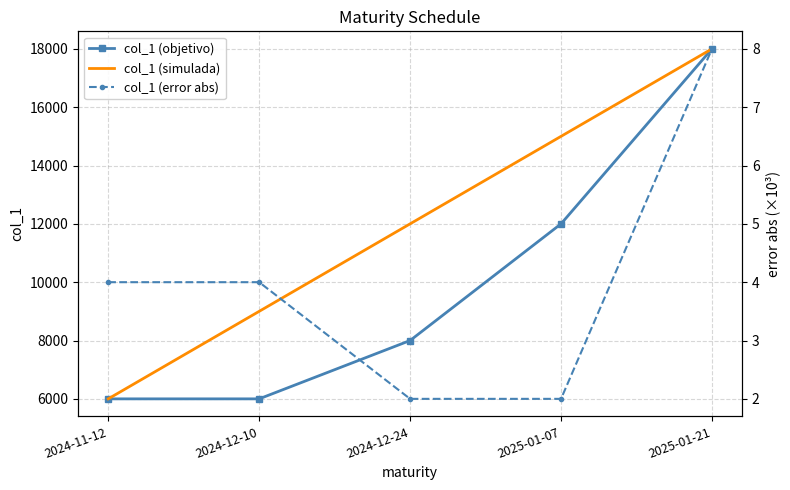

Between 2024-12-24 and 2025-01-21, which is larger?

2025-01-21